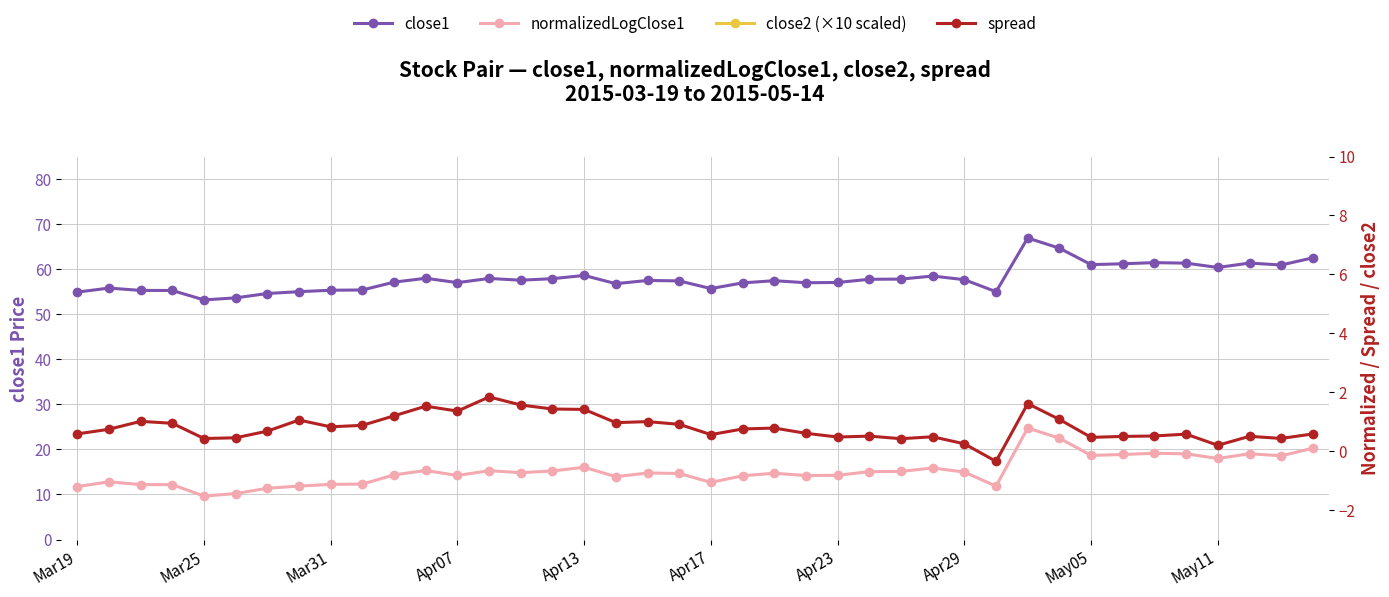

Rank the categories by close2 (×10 scaled) value from highest to lowest.

24, 31, 30, 29, 32, 36, 25, 33, 28, 34, 26, 23, 27, 39, 37, 35, 38, 13, 14, 16, 15, 18, 17, 22, 19, 20, 21, 12, 11, Apr29, 10, Mar31, May11, Apr07, May05, Apr23, Apr13, Apr17, Mar25, Mar19